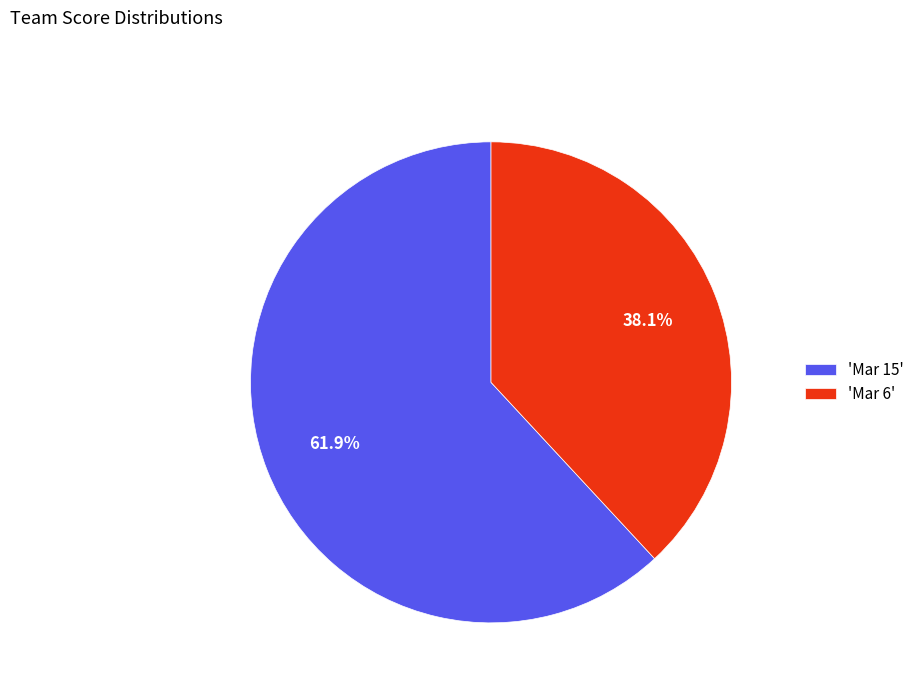

Count the number of slices in the pie.

2